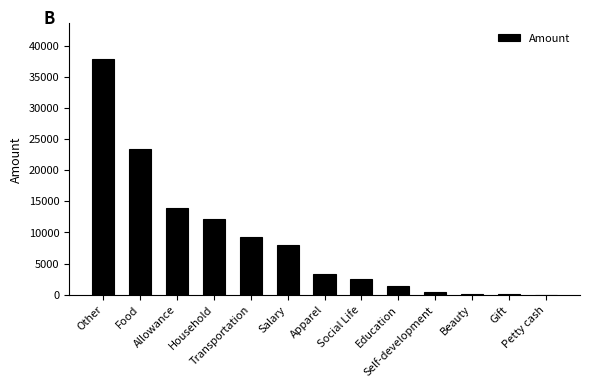

What is the maximum value shown in the chart?

37868.0